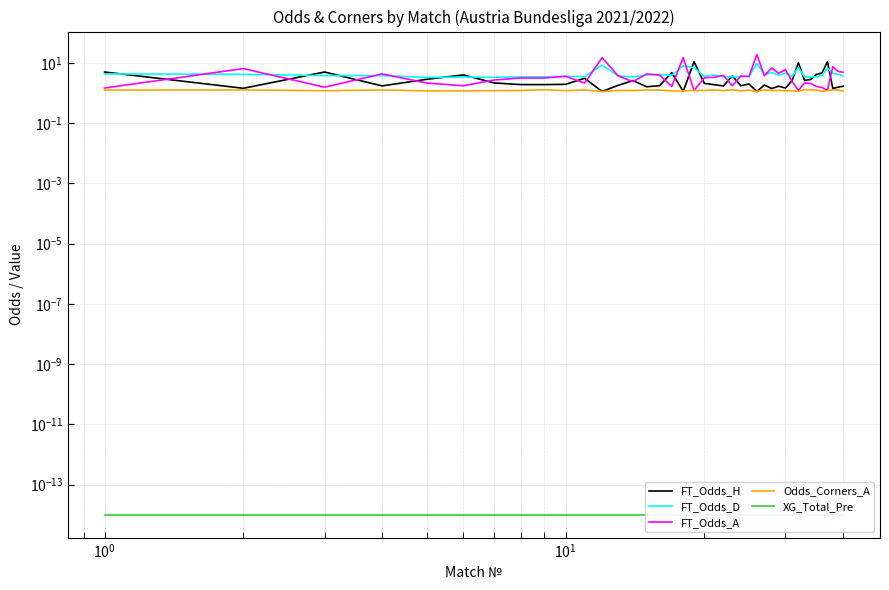

Reading left to right, what are all the values shown in this chart?

FT_Odds_H: 5.0	1.4	5.0	1.7	2.9	4.0	2.2	1.9	1.9	1.9	3.1	1.1	1.8	2.6	1.6	1.8	4.8	1.1	11.0	2.1	1.9	1.7	3.7	1.8	2.0	1.1	1.9	1.4	1.7	1.5	2.6	10.2	2.6	2.8	4.1	4.7	11.0	1.4	1.6	1.7
FT_Odds_D: 4.3	4.2	3.8	3.8	3.3	3.4	3.3	3.5	3.5	3.6	3.5	8.5	3.8	3.4	4.0	4.1	3.9	8.0	7.0	3.6	4.0	3.5	3.5	3.5	3.5	9.8	4.0	4.8	4.0	4.5	3.5	7.0	3.5	3.4	3.5	3.8	6.8	4.5	4.2	3.6
FT_Odds_A: 1.5	6.5	1.6	4.3	2.1	1.8	2.7	3.2	3.2	3.6	2.1	15.0	3.8	2.4	4.3	4.0	1.6	15.0	1.2	3.2	3.4	3.9	1.8	3.7	3.5	19.0	3.8	6.8	4.5	6.0	2.5	1.2	2.2	2.1	1.7	1.5	1.2	7.5	5.2	4.9
Odds_Corners_A: 1.3	1.3	1.2	1.3	1.2	1.2	1.2	1.2	1.3	1.2	1.3	1.1	1.2	1.2	1.3	1.3	1.2	1.2	1.2	1.2	1.3	1.2	1.3	1.2	1.2	1.1	1.3	1.2	1.2	1.2	1.2	1.1	1.3	1.3	1.3	1.1	1.2	1.3	1.3	1.2
XG_Total_Pre: 0.0	0.0	0.0	0.0	0.0	0.0	0.0	0.0	0.0	0.0	0.0	0.0	0.0	0.0	0.0	0.0	0.0	0.0	0.0	0.0	0.0	0.0	0.0	0.0	0.0	0.0	0.0	0.0	0.0	0.0	0.0	0.0	0.0	0.0	0.0	0.0	0.0	0.0	0.0	0.0